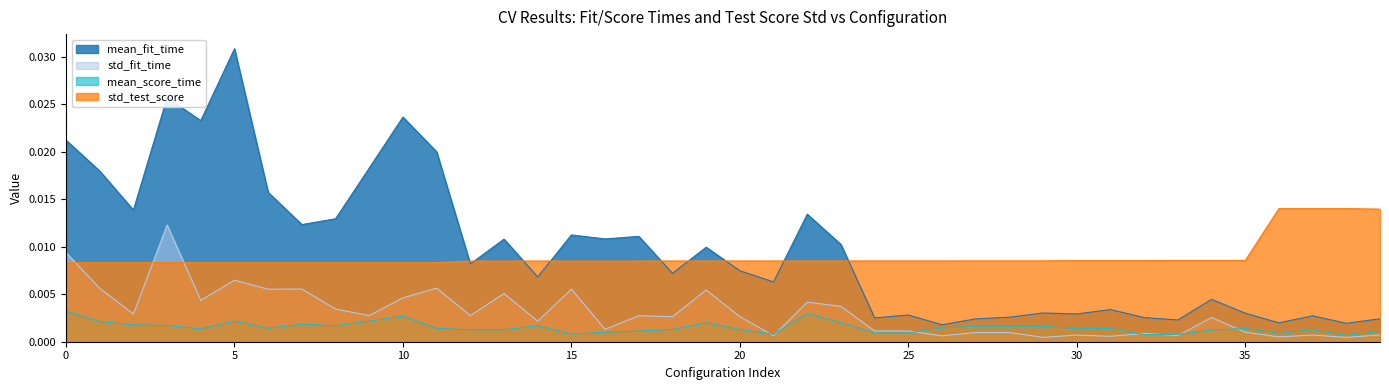

Rank the series by their maximum value, from lowest to highest.

mean_score_time, std_fit_time, std_test_score, mean_fit_time